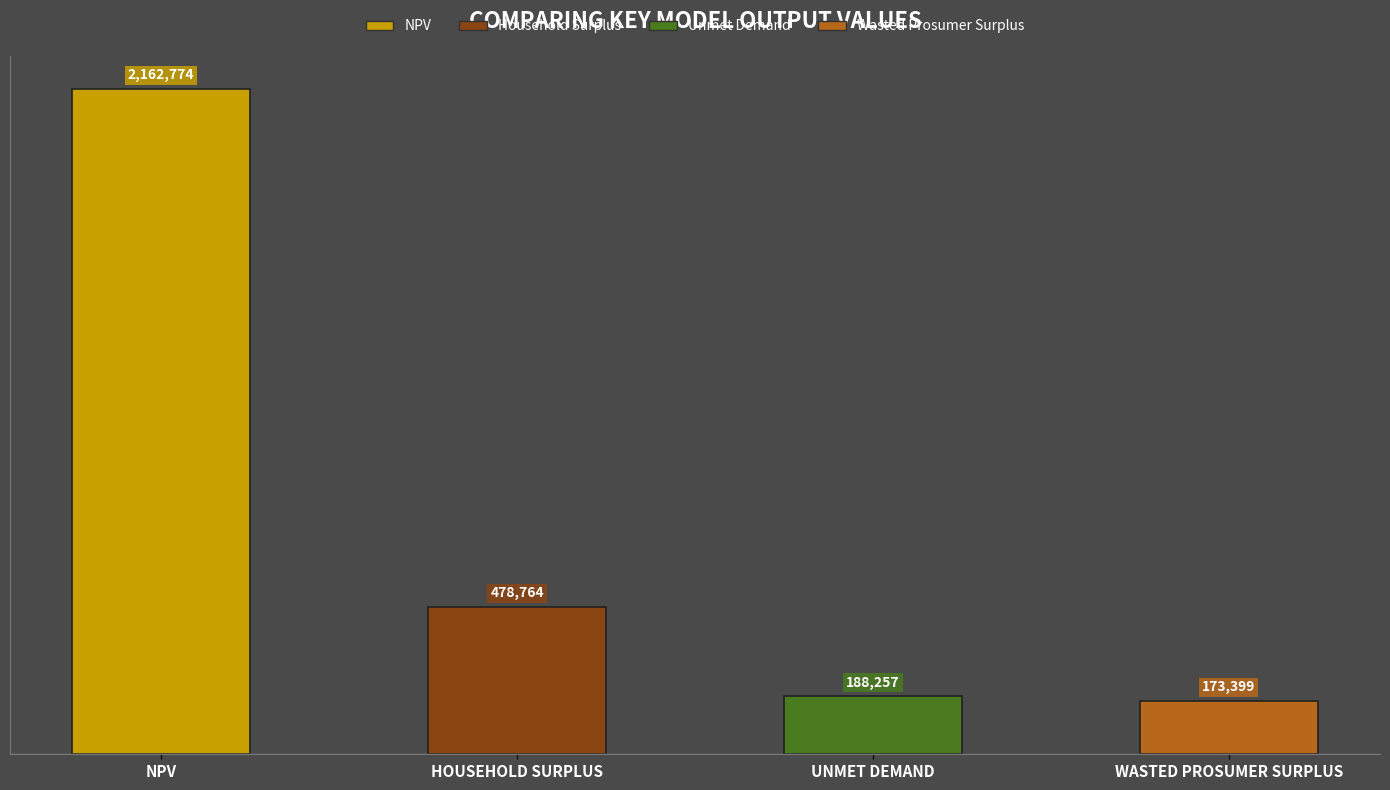

Between NPV and WASTED PROSUMER SURPLUS, which is larger?

NPV